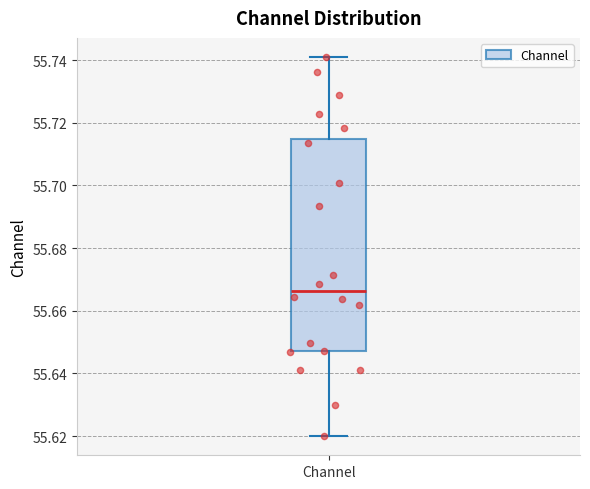

Where does the lower whisker of the box for Channel end on the y-axis? The values are not printed on the chart, so give them approximately, as read against the axis.

55.620